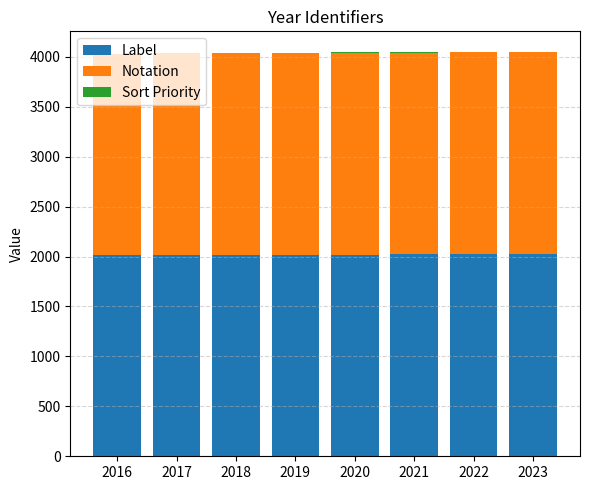

How many categories are shown in the chart?

8